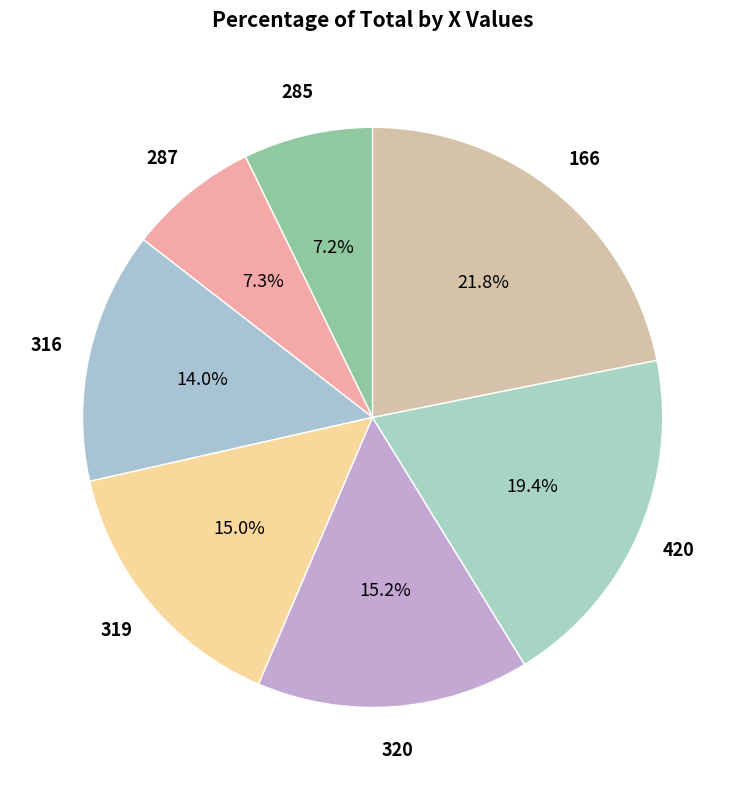

How many slices are in this pie chart?

7